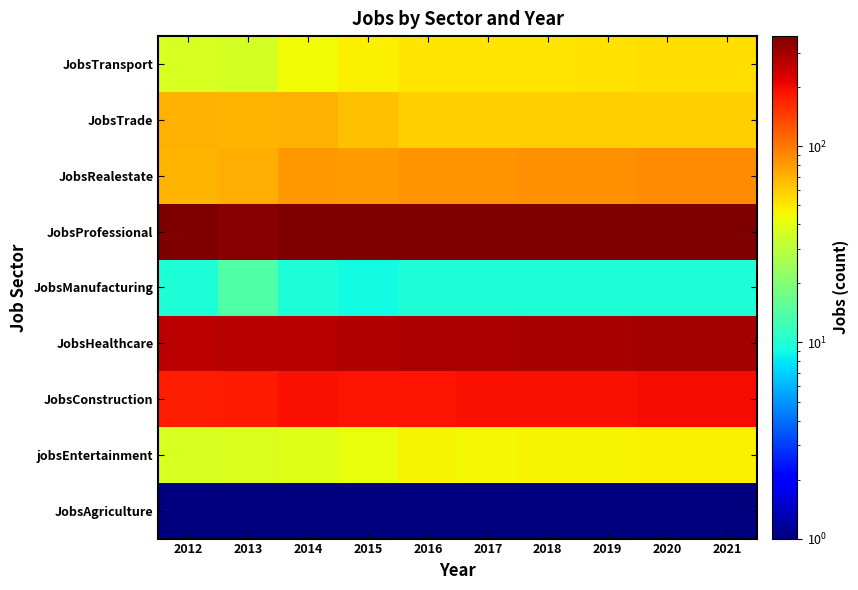

What is the spread (max minus min) of values at 2018?

361